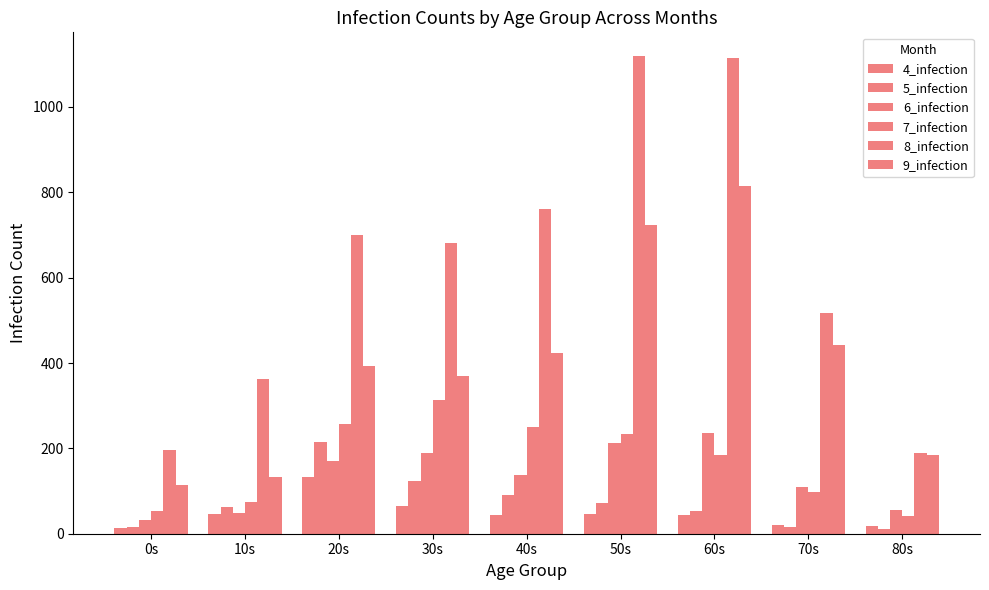

Which series has the largest range (max minus min)?

8_infection